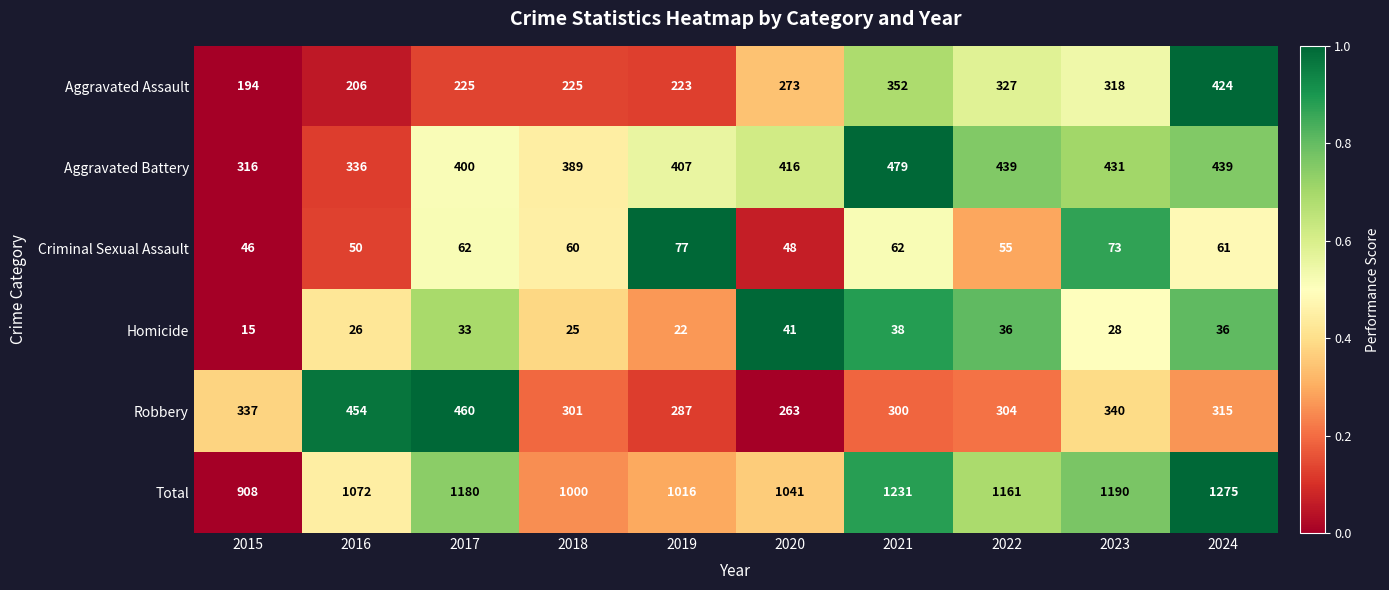

What is the difference between the maximum and minimum values in the Criminal Sexual Assault series?

31